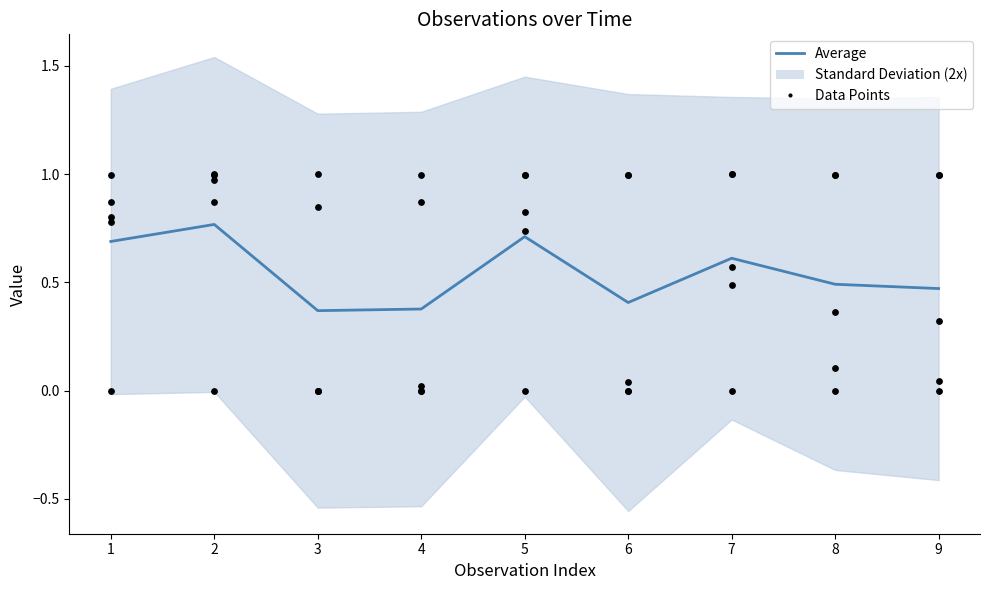

What is the total value across all series at 8?

0.6